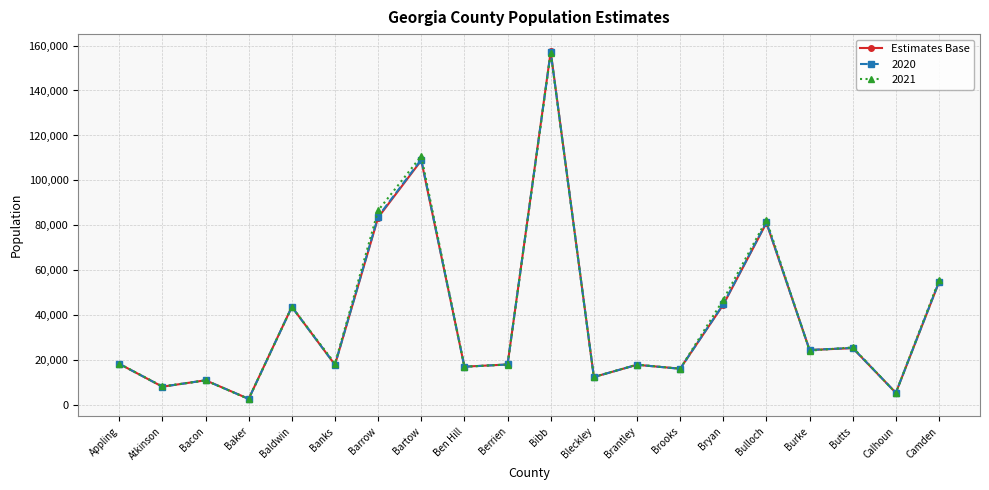

What is the value of the Estimates Base point at the 20th from the left?

54768